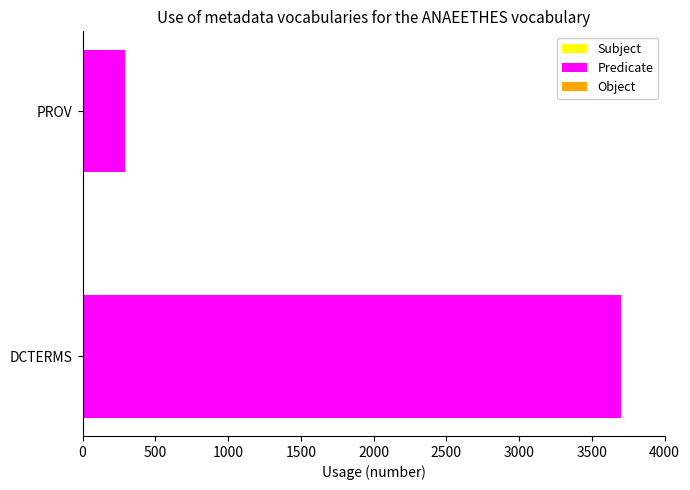

Reading top to bottom, what are all the values shown in this chart?

PROV=290	DCTERMS=3700